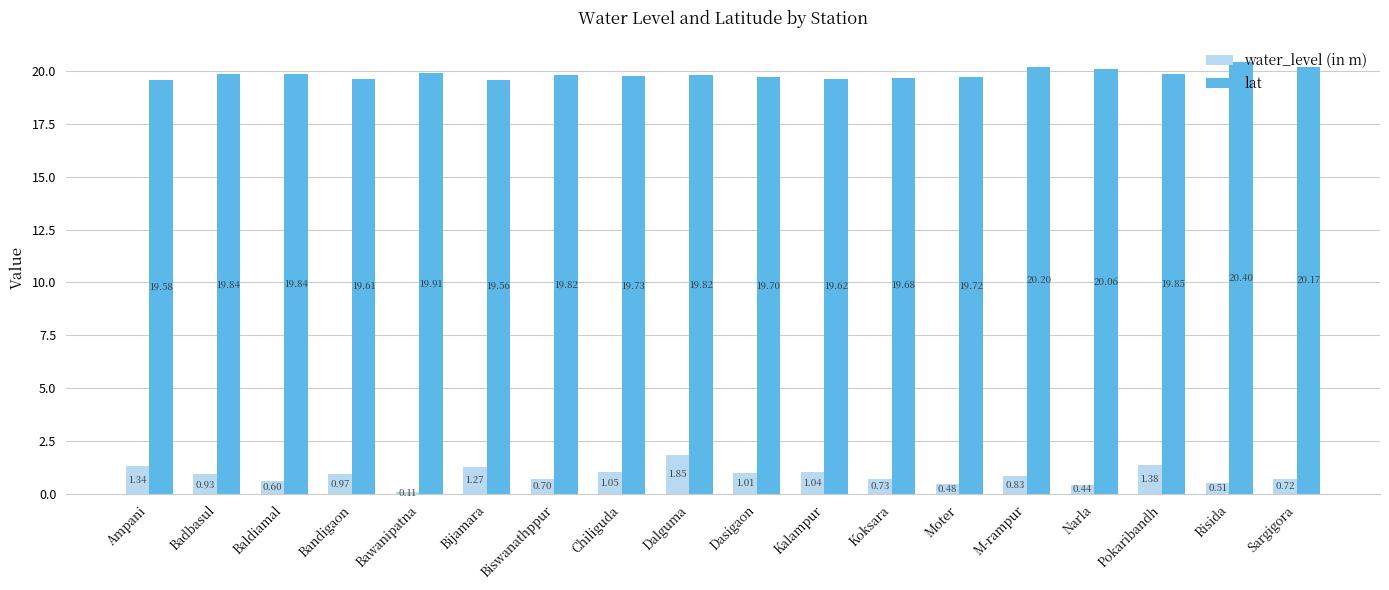

What is the sum of all water_level (in m) values?

16.0